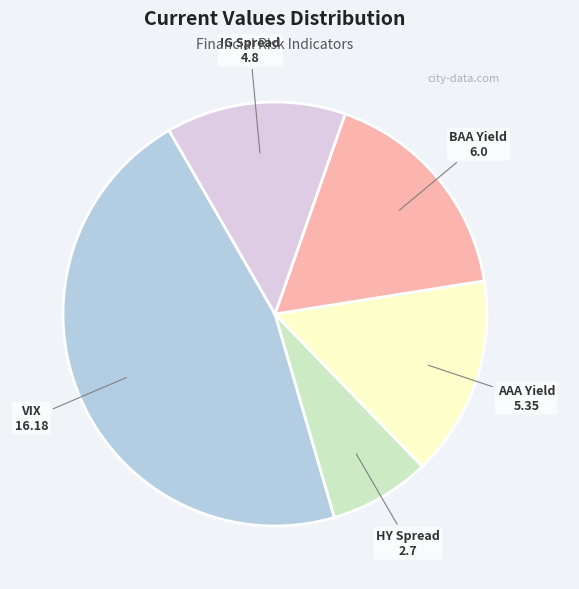

How many slices are in this pie chart?

5